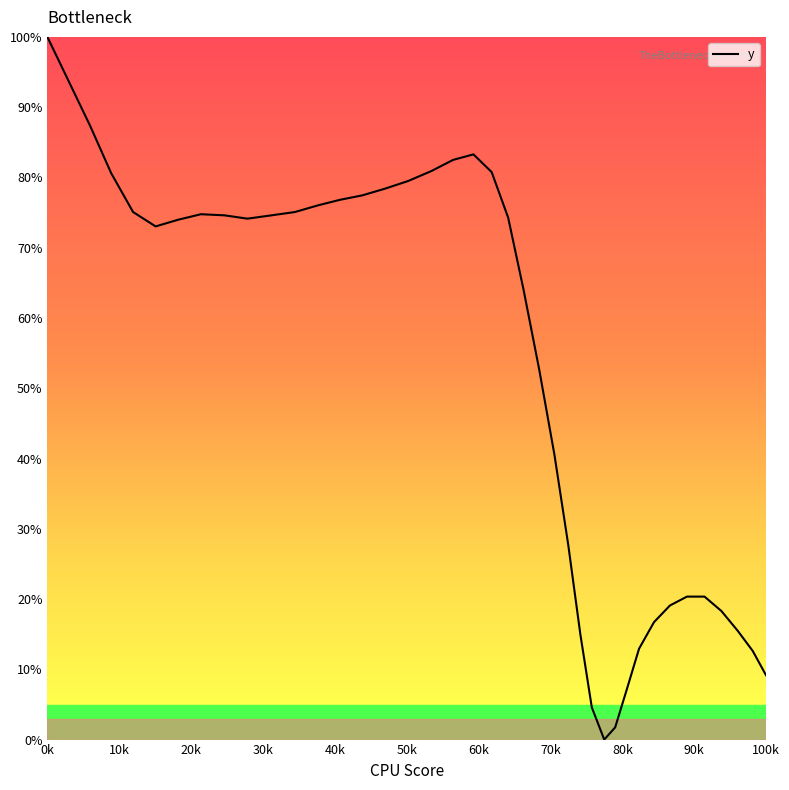

What is the difference between the maximum and minimum values?

100.0